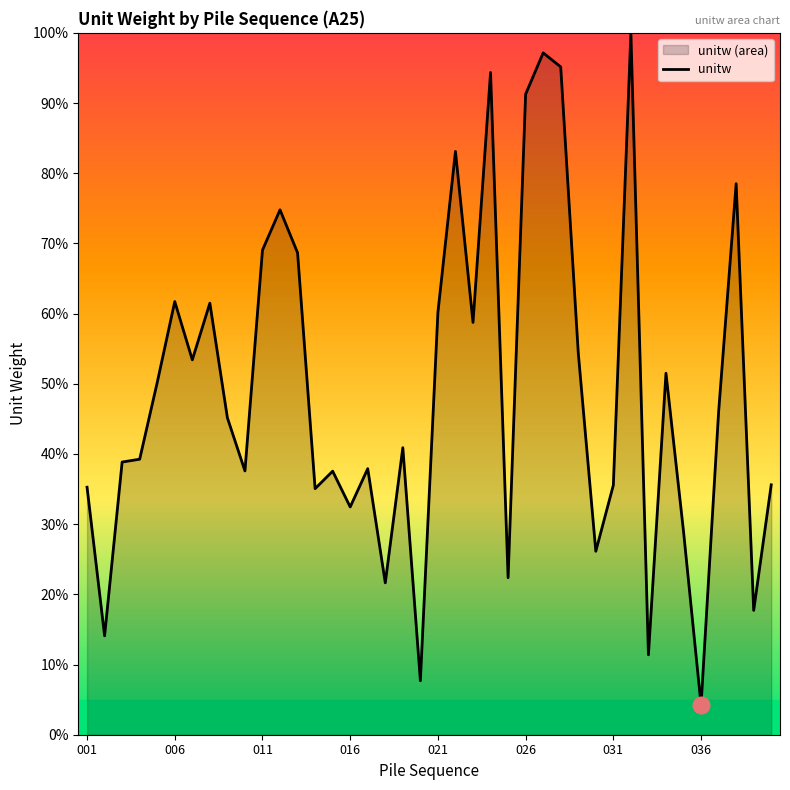

What is the difference between the maximum and minimum values?

95.8